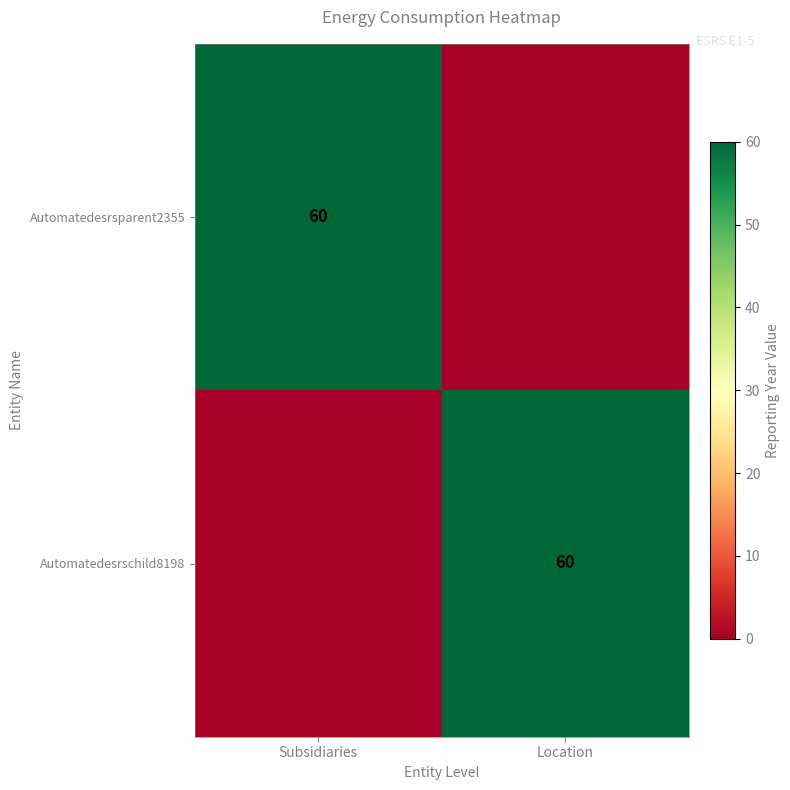

What is the spread (max minus min) of values at Location?

60